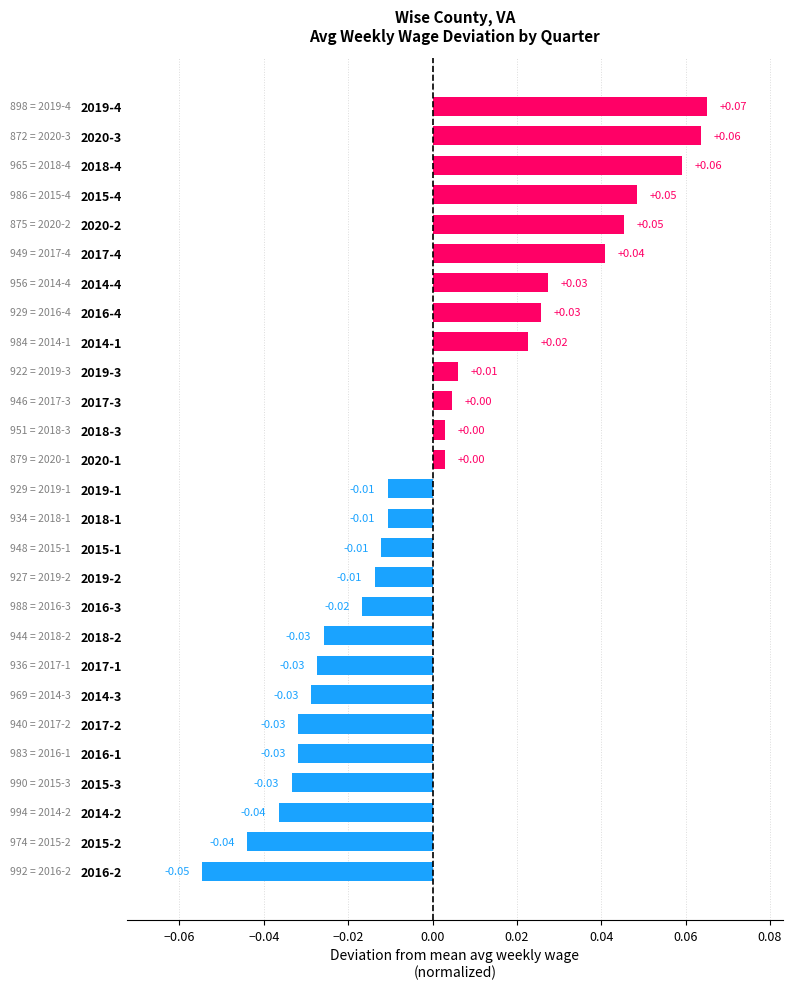

Between 2016-3 and 2015-3, which is larger?

2016-3